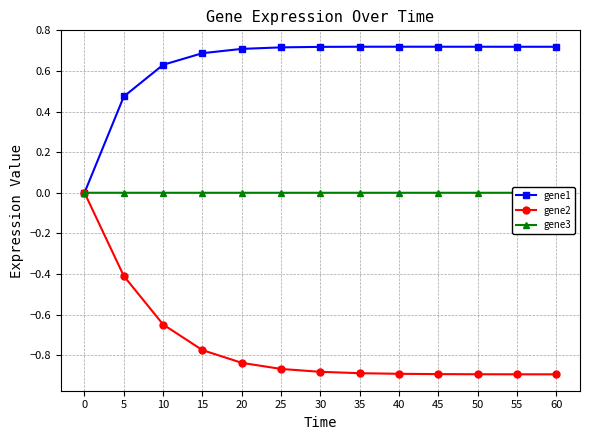

True or false: gene3 and gene2 cross at least once.

False